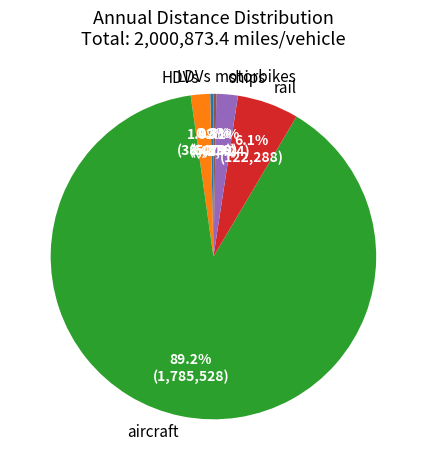

Between ships and motorbikes, which is larger?

ships